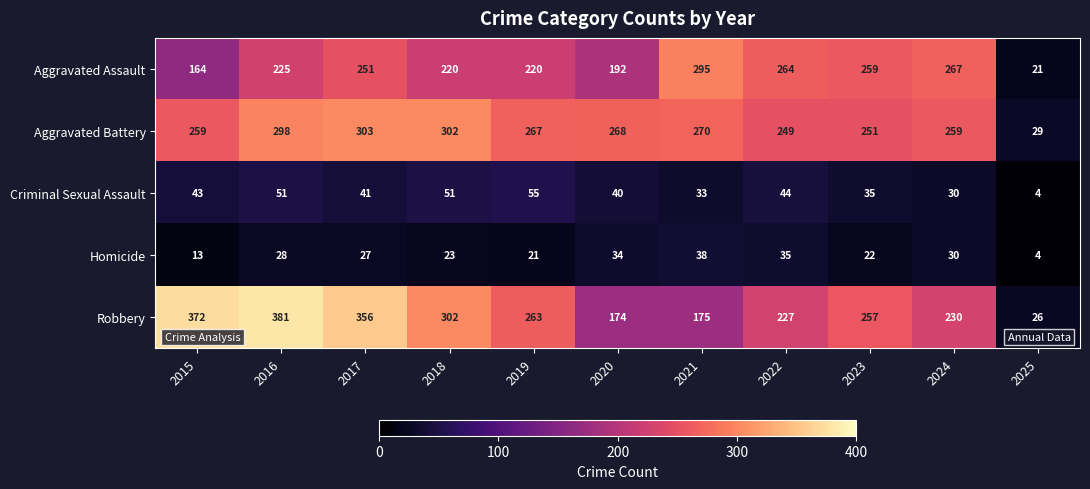

At which category is the sum across all series the highest?

2016